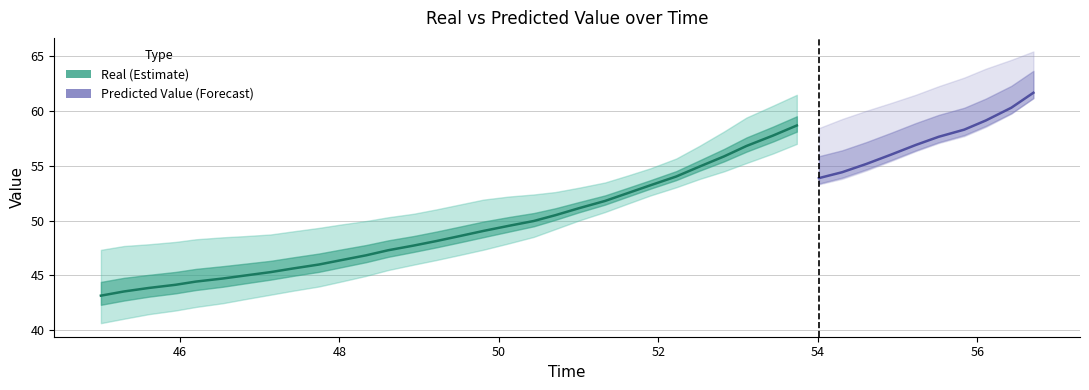

Does the chart display data point markers on the line(s)?

No